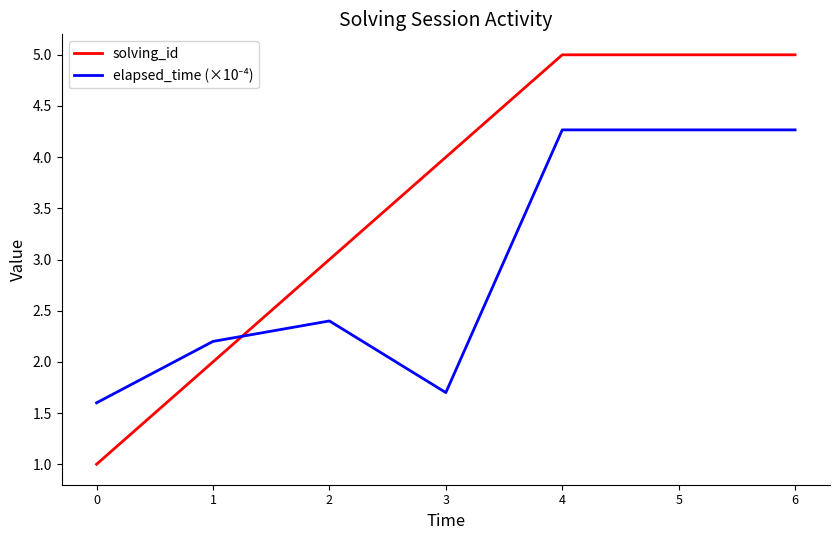

What is the difference between the solving_id values at 2 and 1?

1.0